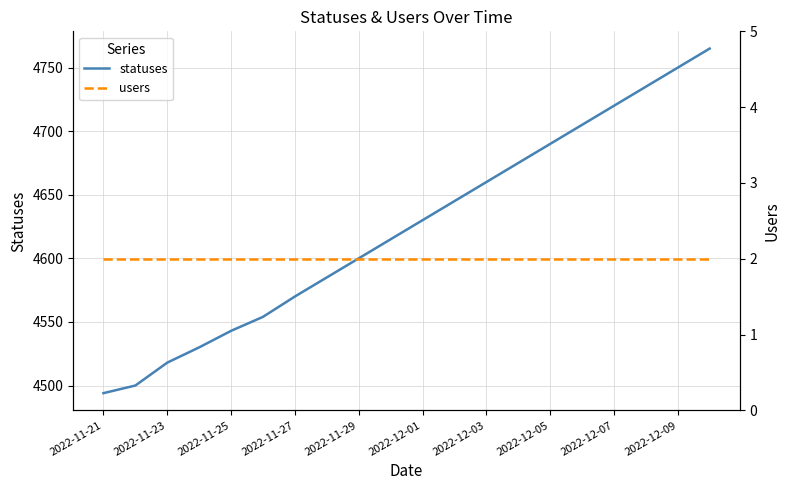

True or false: users has more than 0 interior local peaks.

False